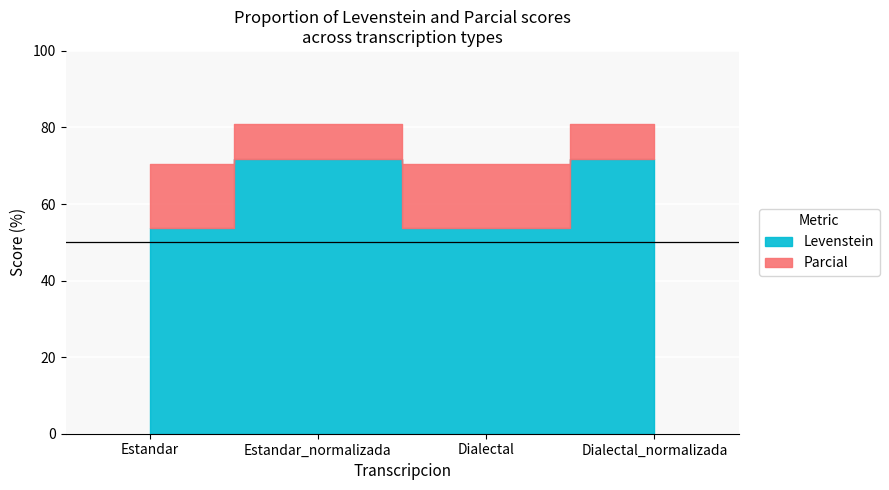

What is the difference between the maximum and minimum values in the Levenstein series?

18.0